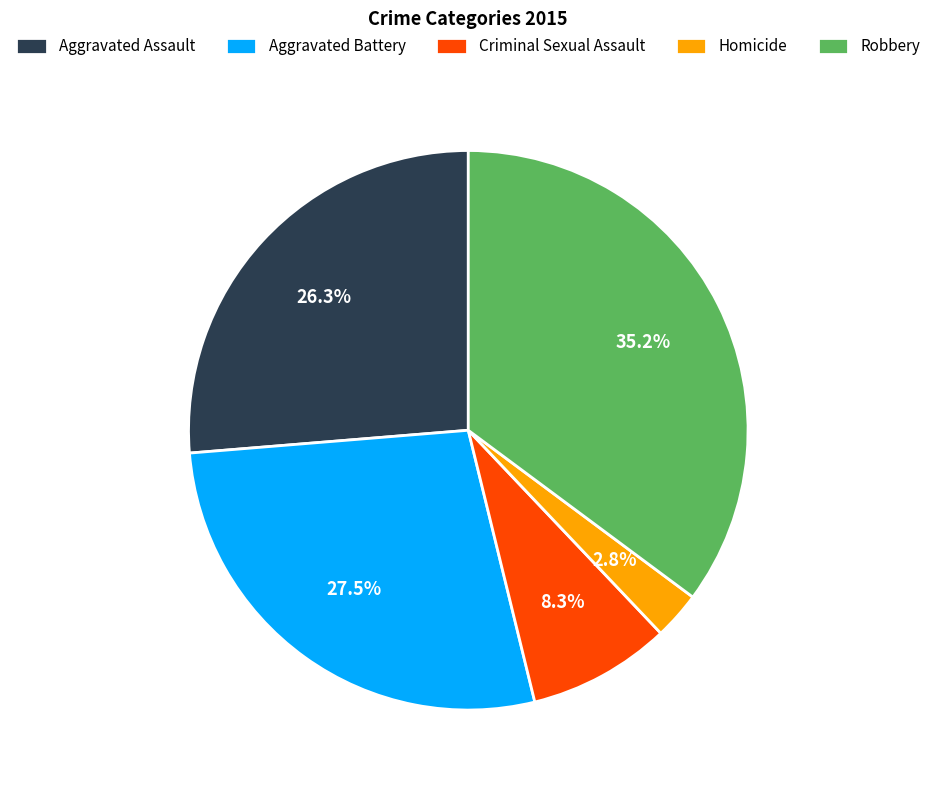

Is Homicide the majority of the pie?

No